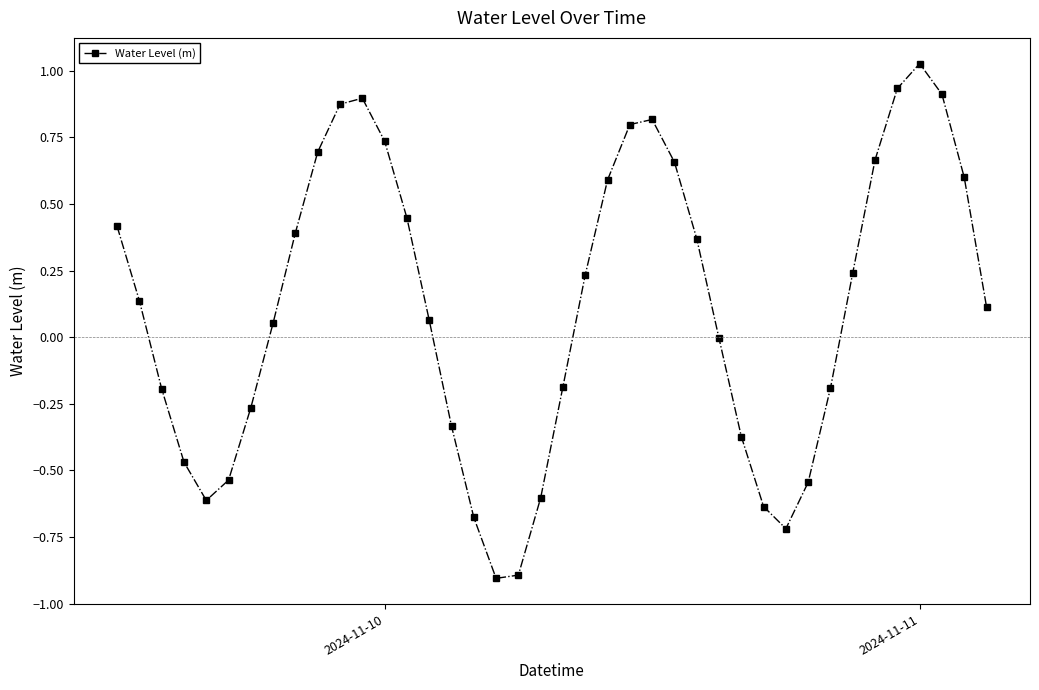

Does the chart display data point markers on the line(s)?

Yes